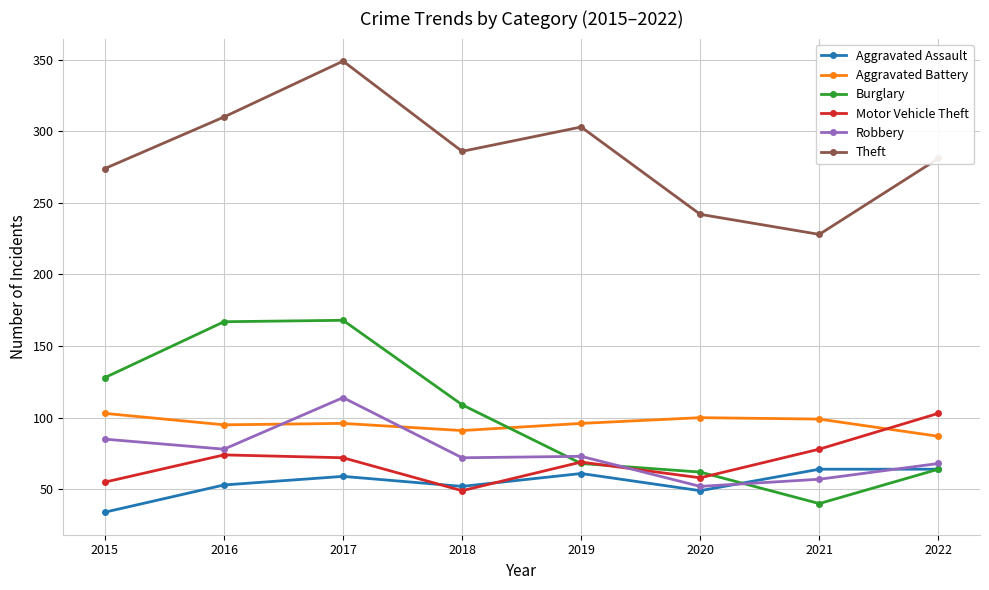

Which label corresponds to the smallest value in the chart?

2015